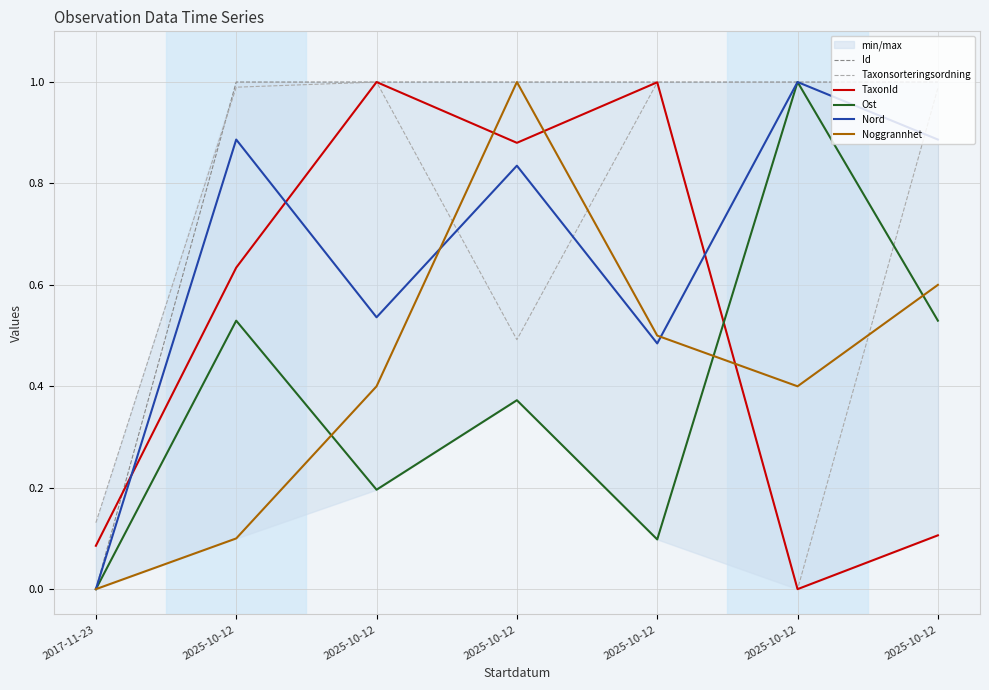

The Id series shows 0.7 at 2025-10-12. True or false?

False